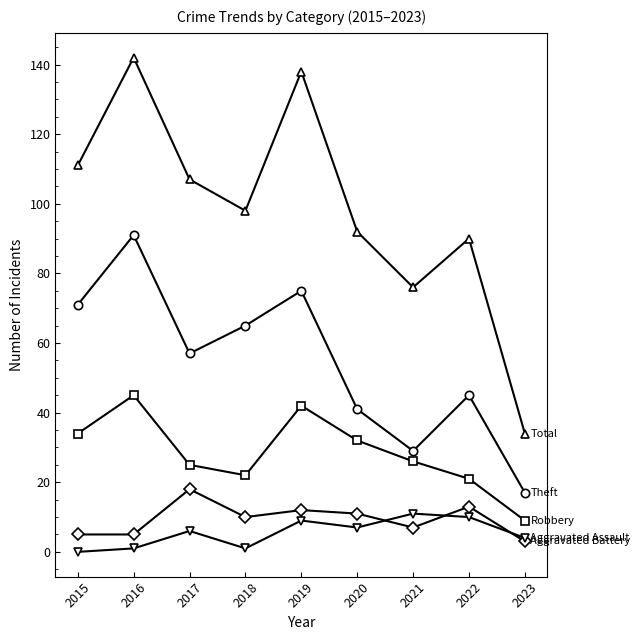

What is the spread (max minus min) of values at 2022?

80